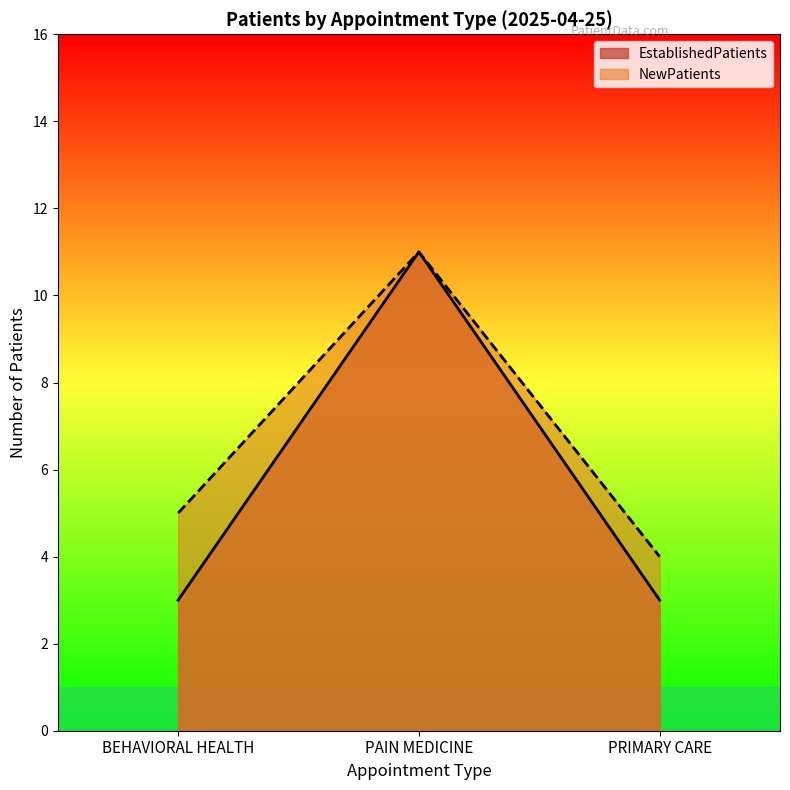

What position from the left is PAIN MEDICINE?

2